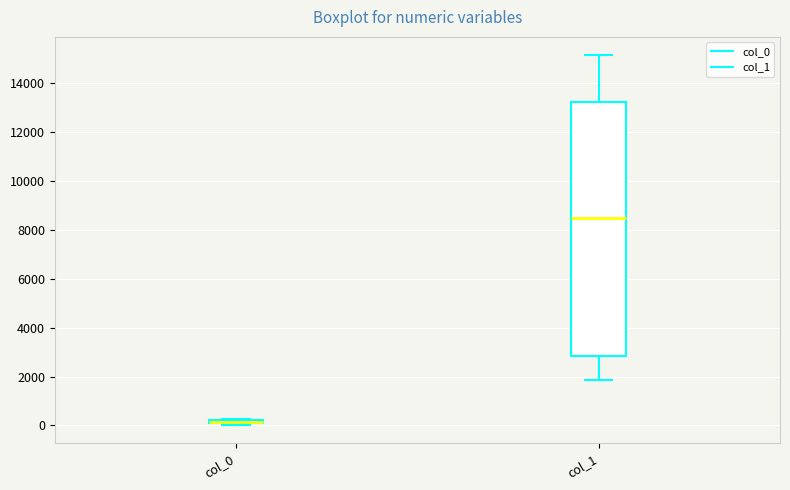

Where is the lower edge of the box for col_0 on the y-axis? The values are not printed on the chart, so give them approximately, as read against the axis.

0